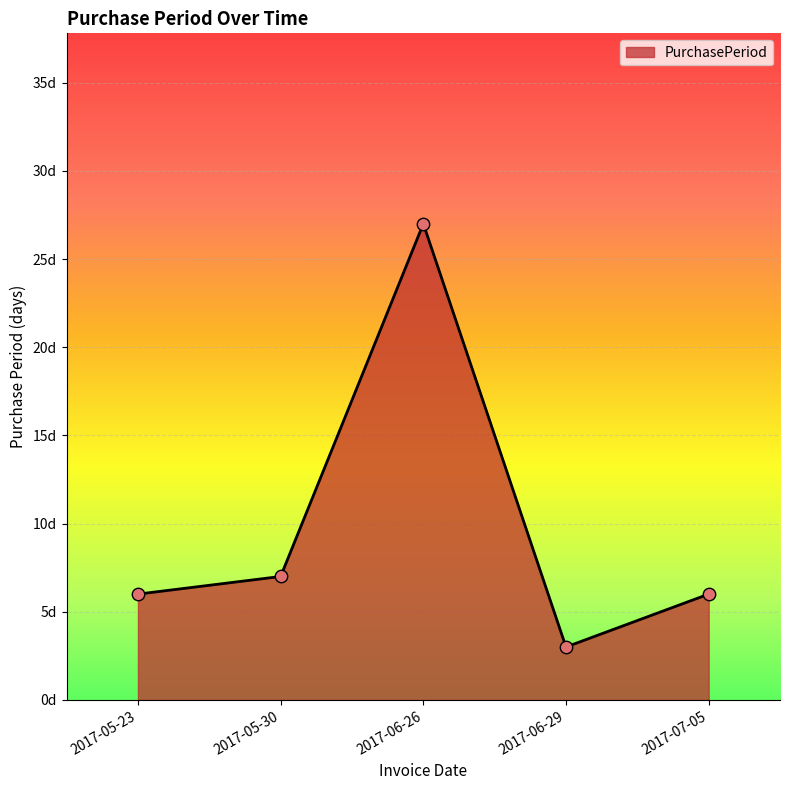

Which has a higher value, 2017-05-23 or 2017-05-30?

2017-05-30